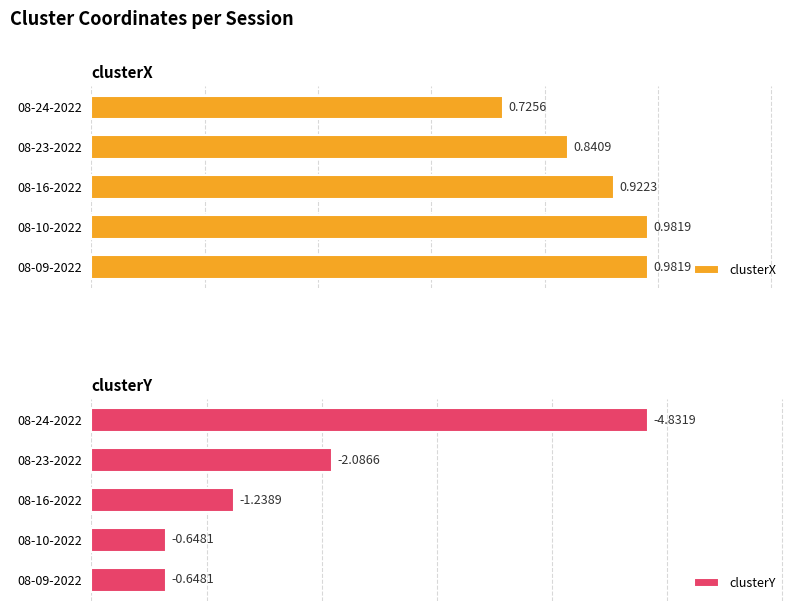

Is it true that clusterX equals 0.9 at 08-16-2022?

True